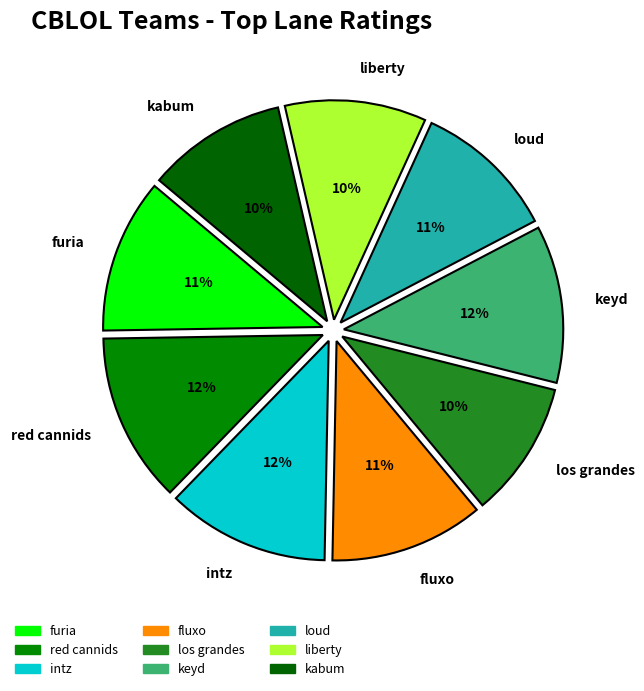

To the nearest percent, what portion does fluxo represent?

11%